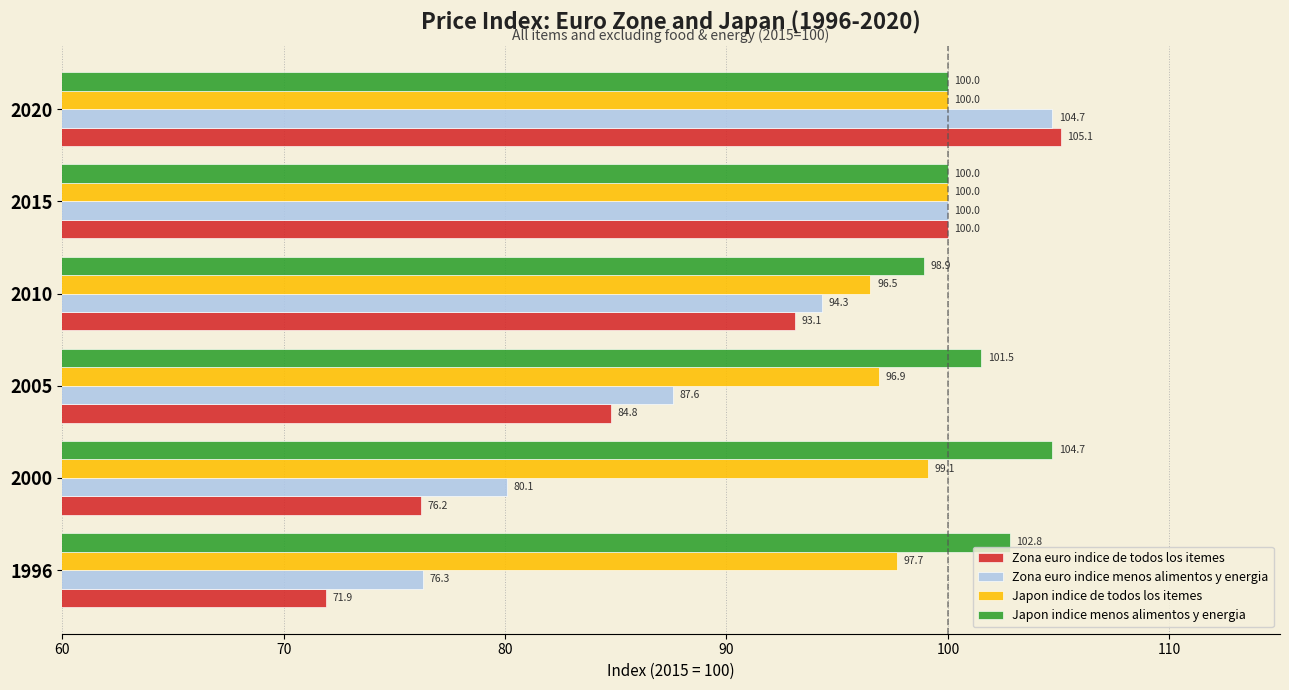

What are all the series names shown in the legend?

Zona euro indice de todos los itemes, Zona euro indice menos alimentos y energia, Japon indice de todos los itemes, Japon indice menos alimentos y energia